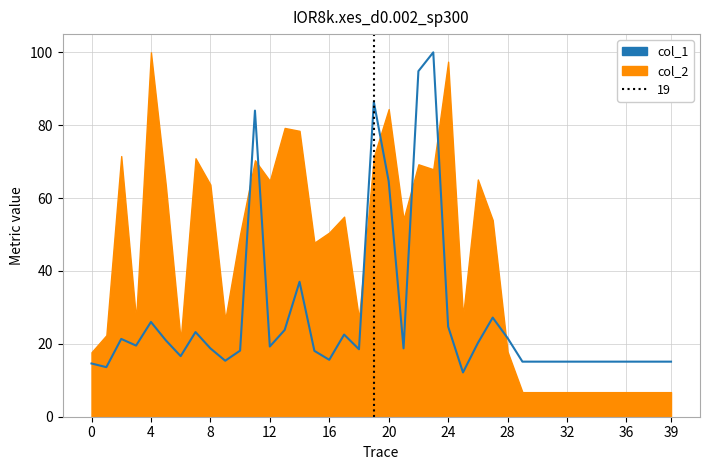

True or false: the data shows 41.0 at 28.

False